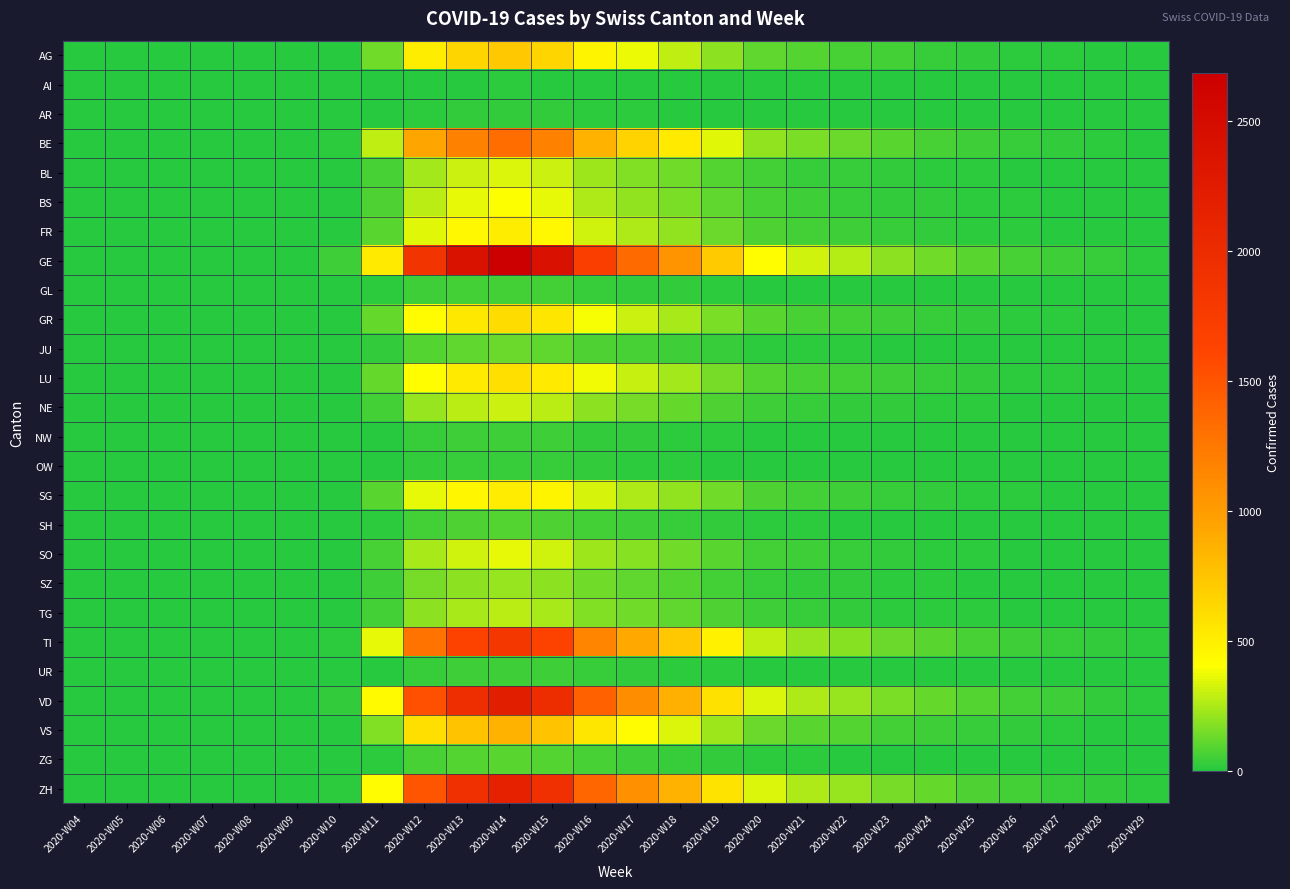

Which has a higher value, 2020-W20 or 2020-W14?

2020-W14